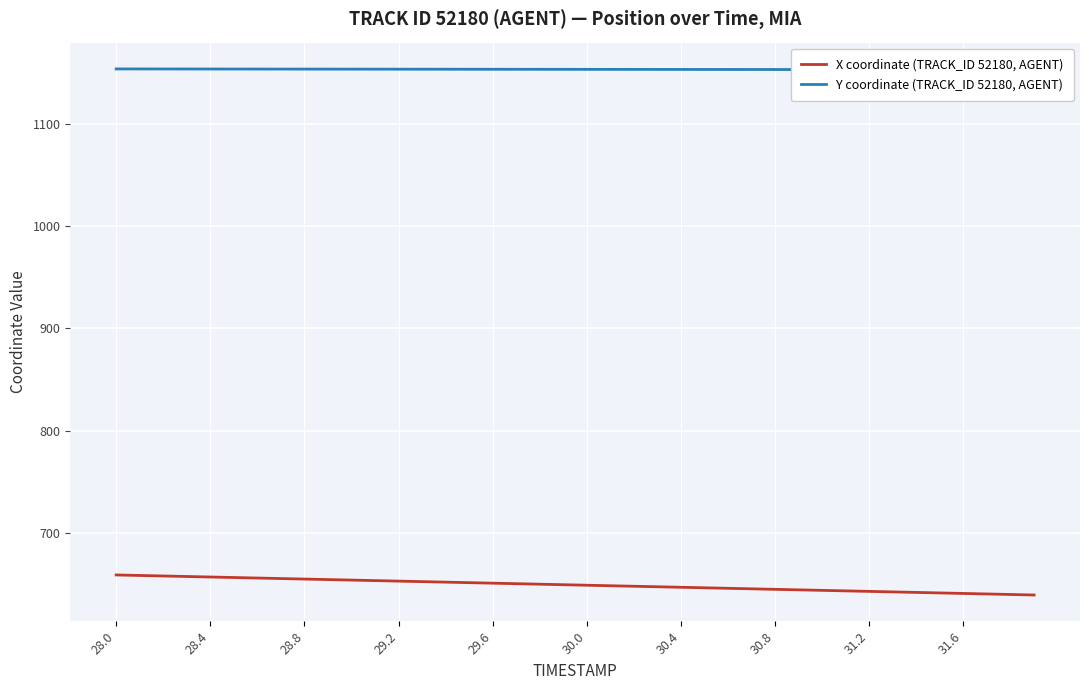

List the series in order of their peak value, highest first.

Y coordinate (TRACK_ID 52180, AGENT), X coordinate (TRACK_ID 52180, AGENT)